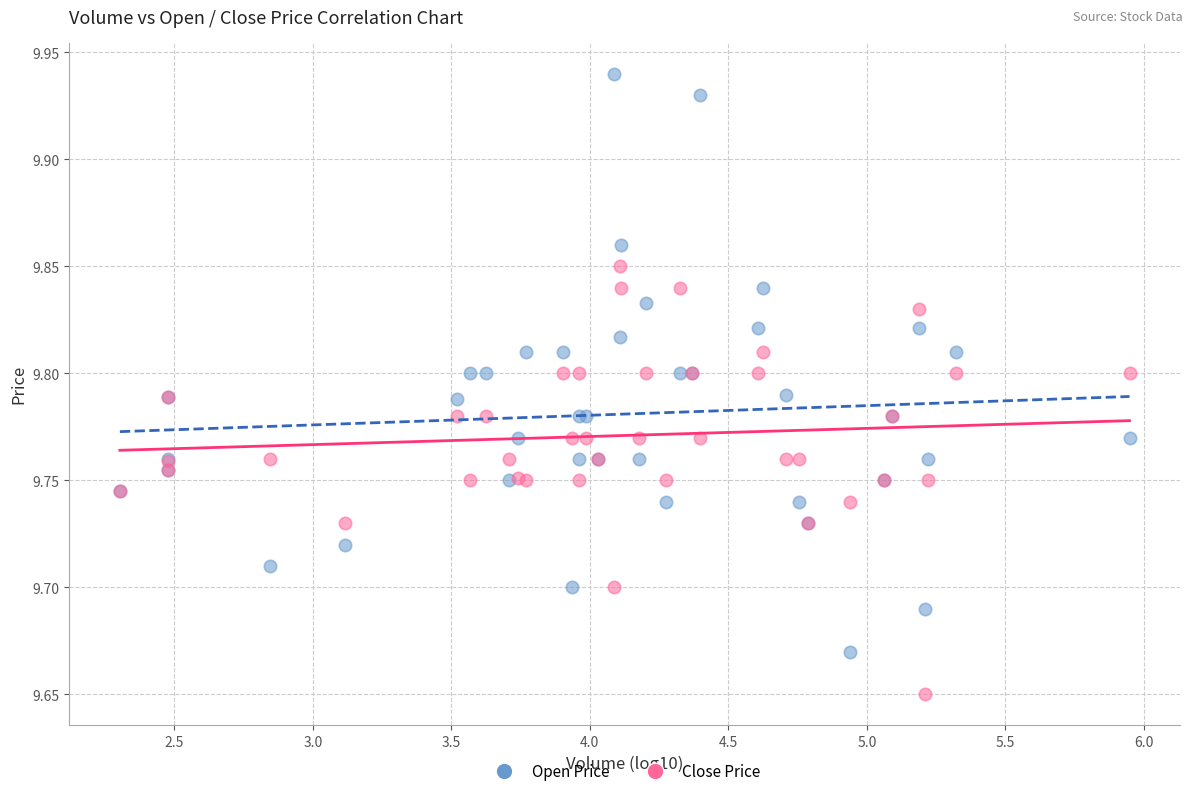

What are all the series names shown in the legend?

Open Price, Close Price